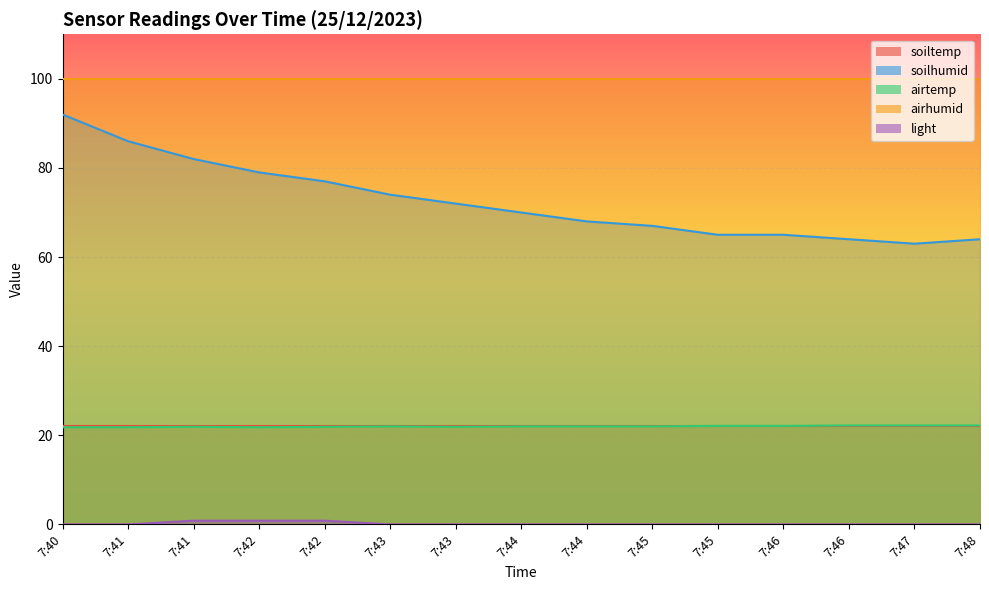

True or false: airtemp and light intersect in this chart.

False